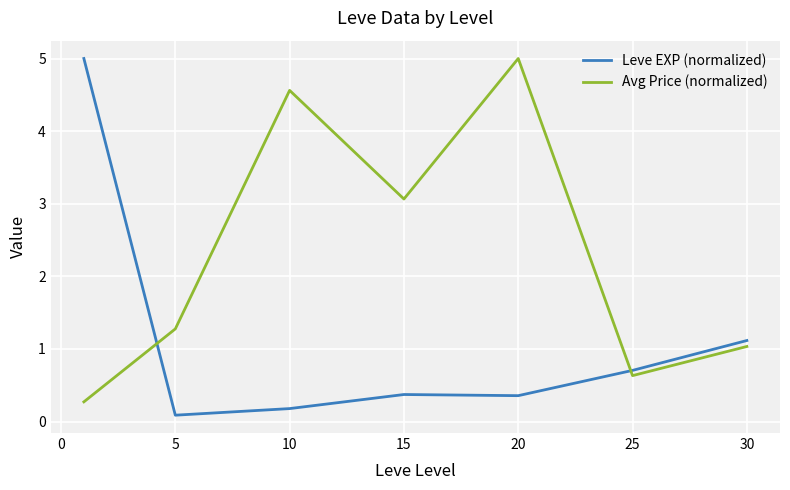

True or false: Leve EXP (normalized) and Avg Price (normalized) intersect in this chart.

True